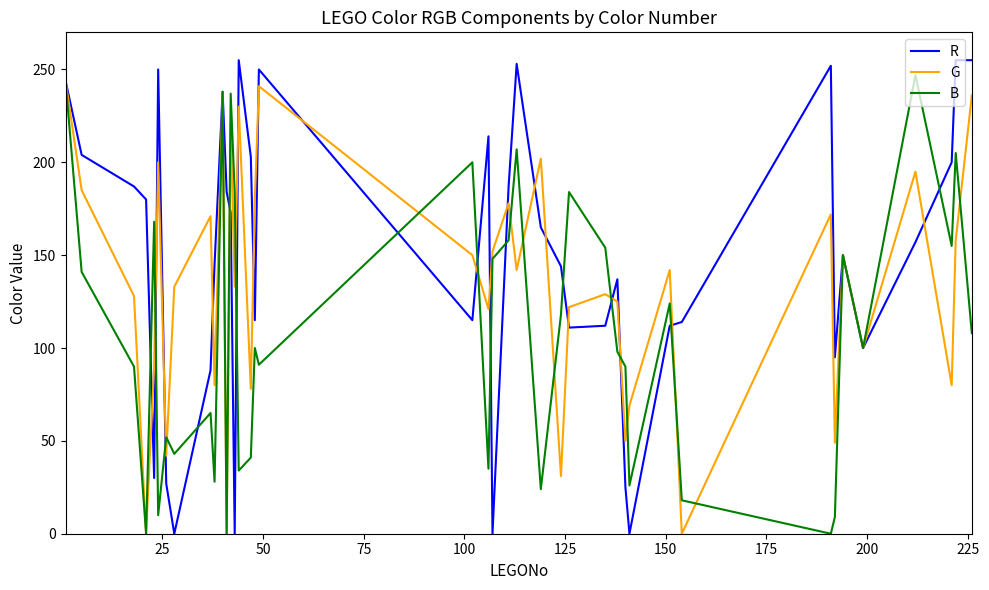

Which series has the largest total across all categories?

R